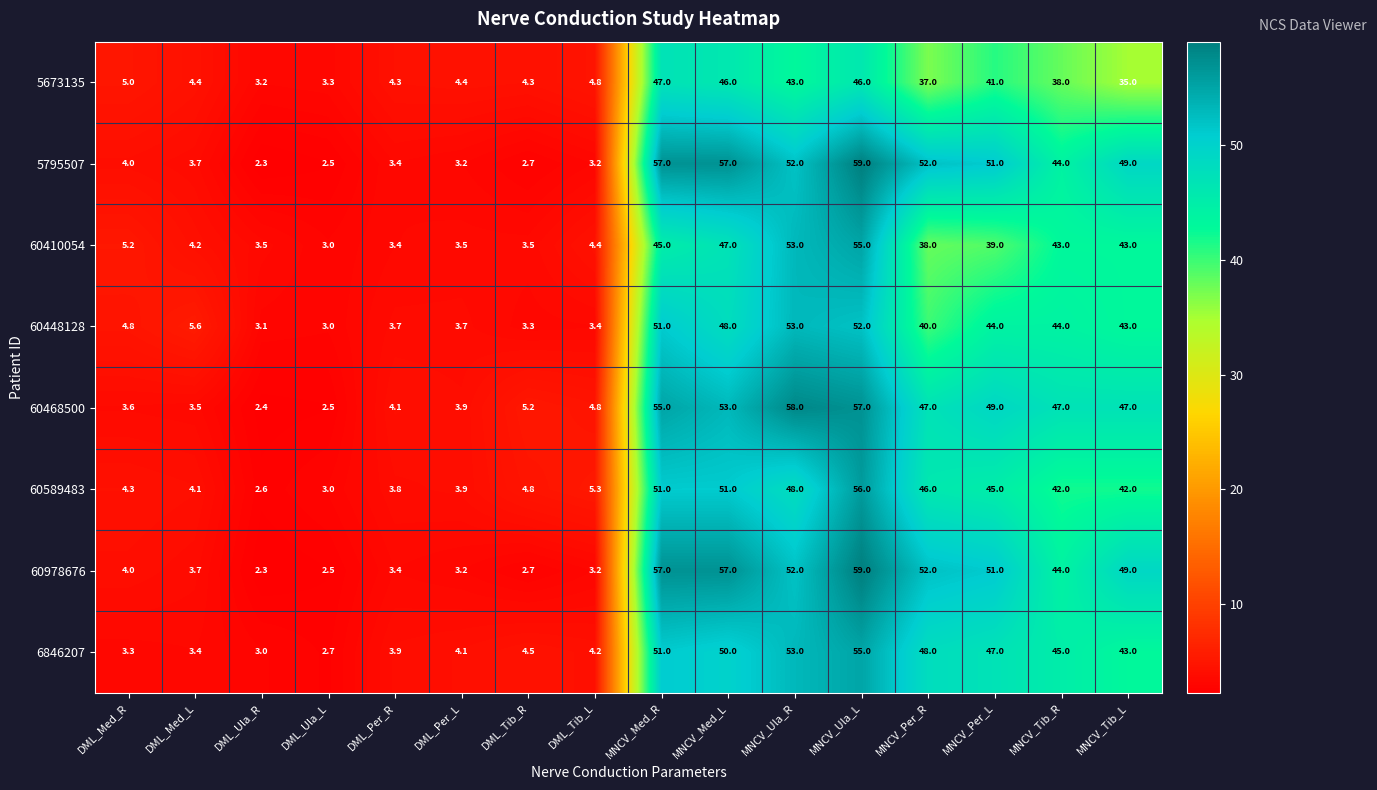

Is it true that 60589483 equals 3.9 at DML_Per_L?

True